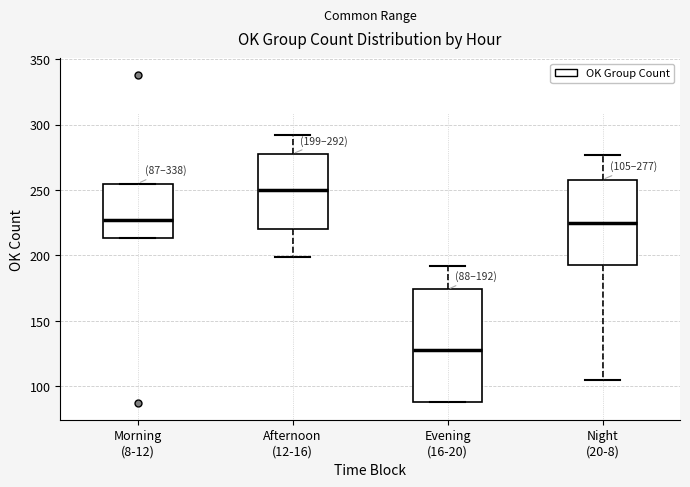

Comparing the boxes themselves (not the whiskers), which one is the tallest?

Evening (16-20)